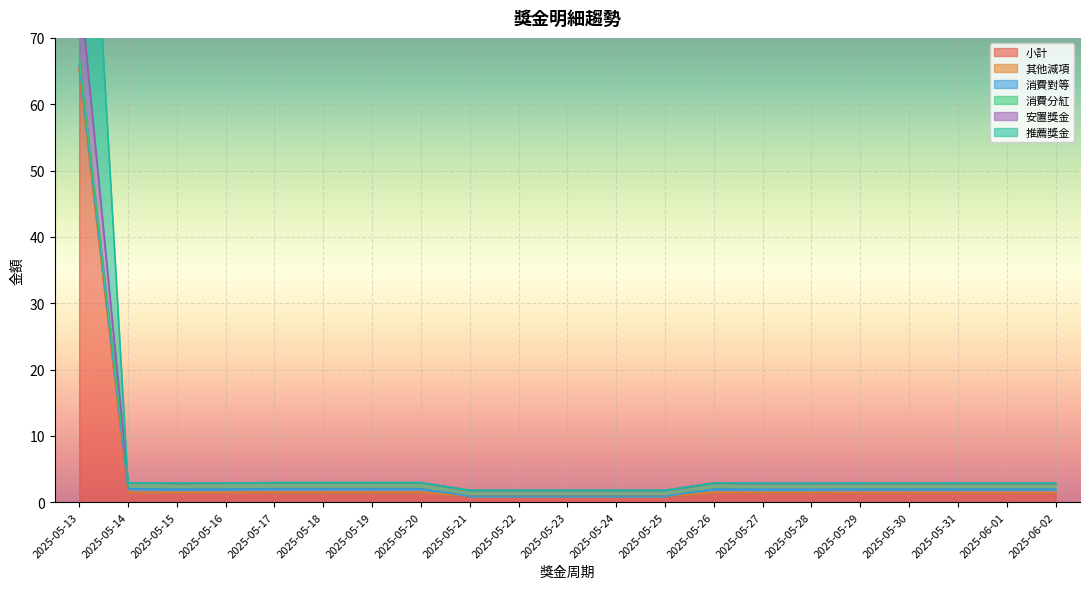

Which series has the largest range (max minus min)?

推薦獎金